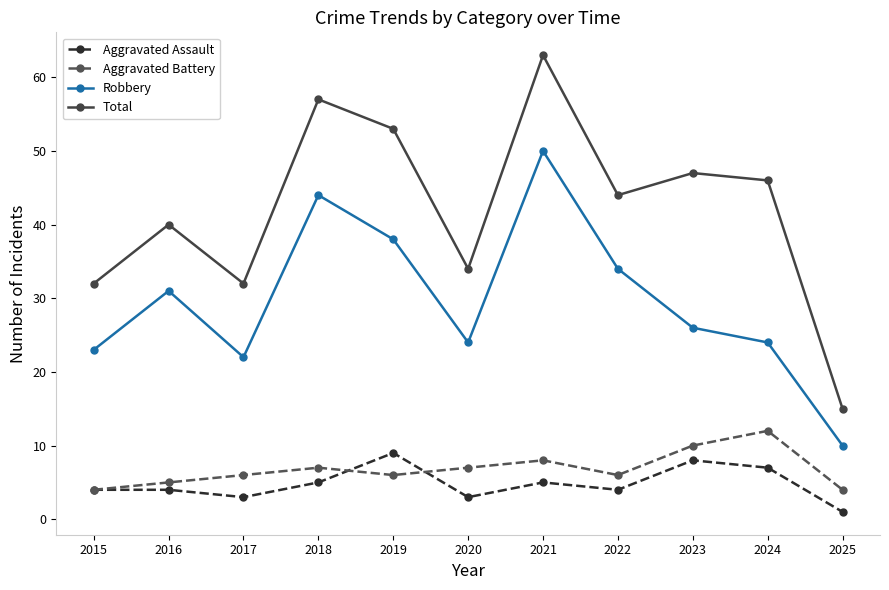

Count the number of categories in the chart.

11